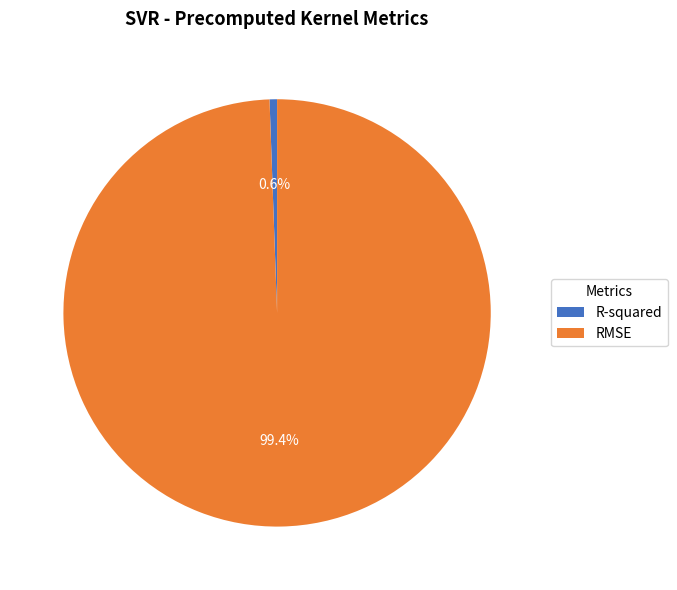

Count the number of slices in the pie.

2